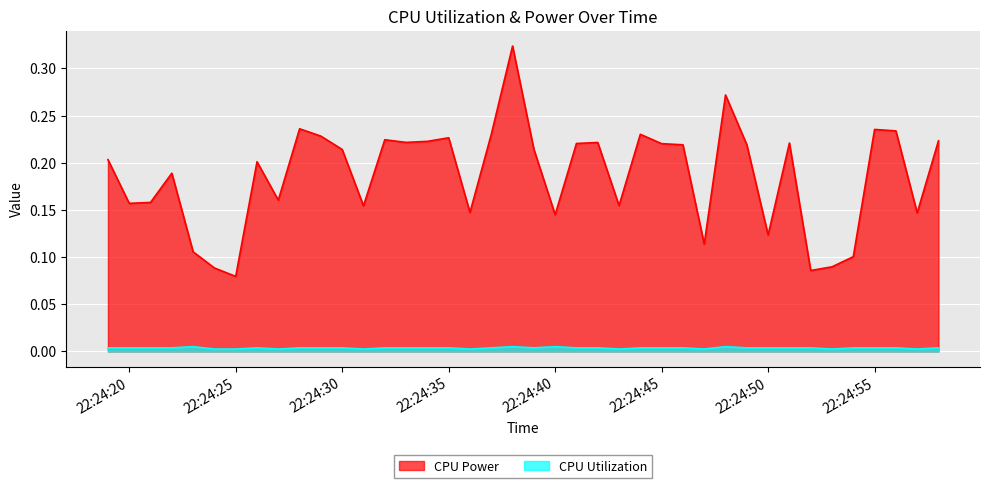

At which category is the sum across all series the highest?

2025-04-09 22:24:38